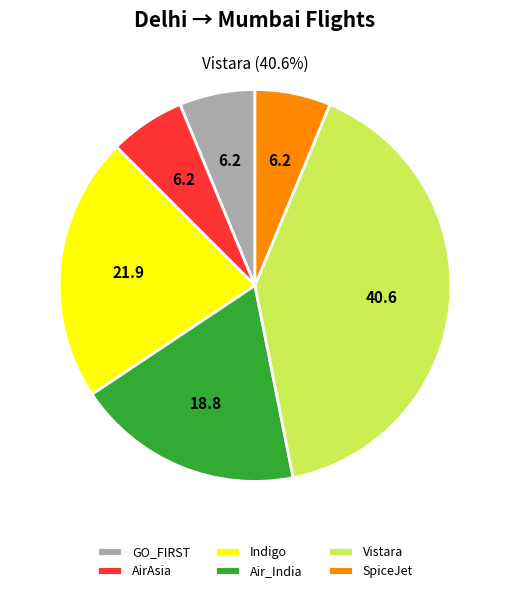

Which slice is the largest?

Vistara